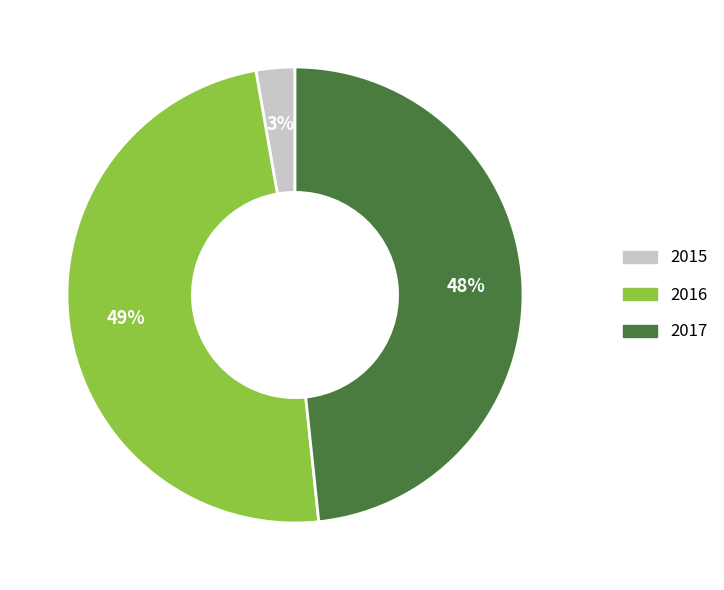

True or false: 2016 accounts for 49% of the total.

True